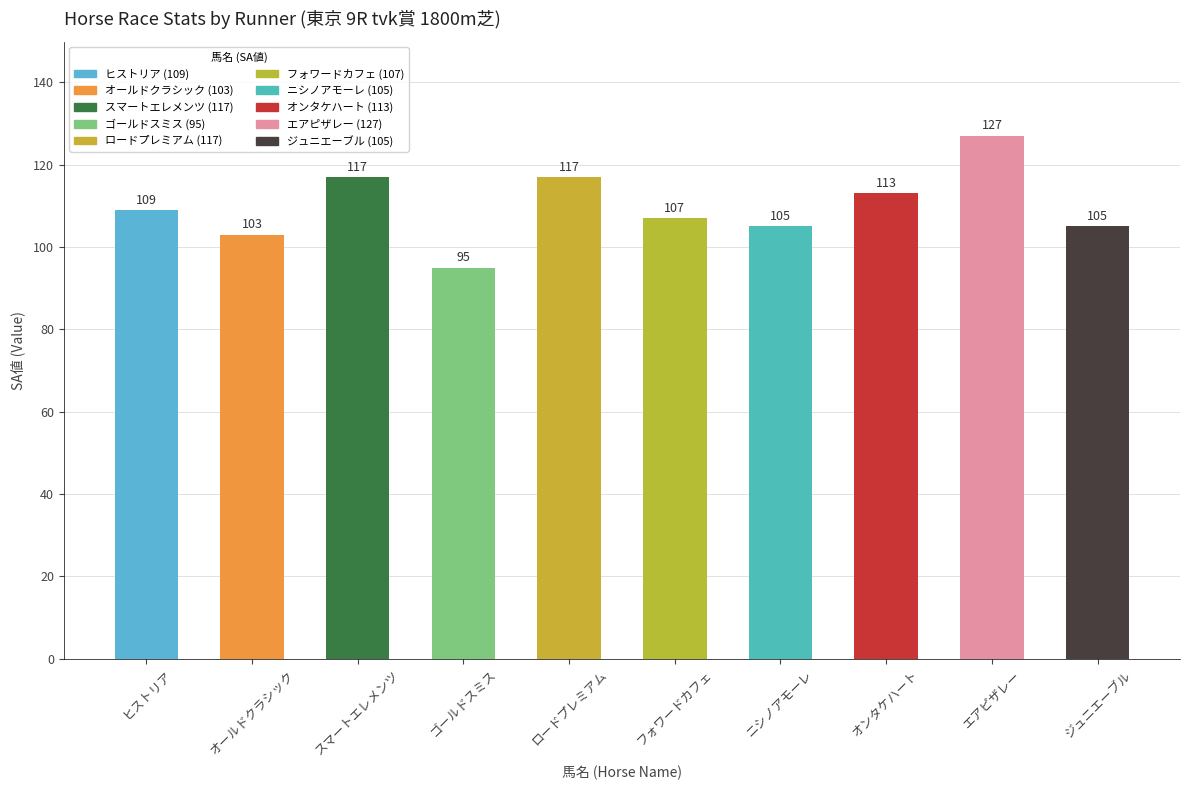

What is the average value?

110